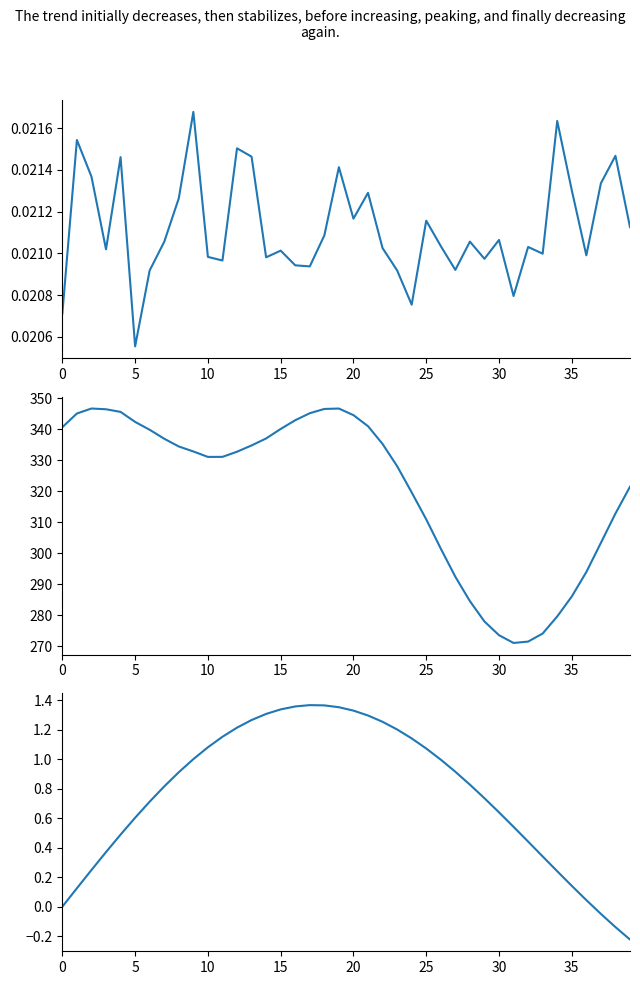

What is the greatest value displayed?

346.7